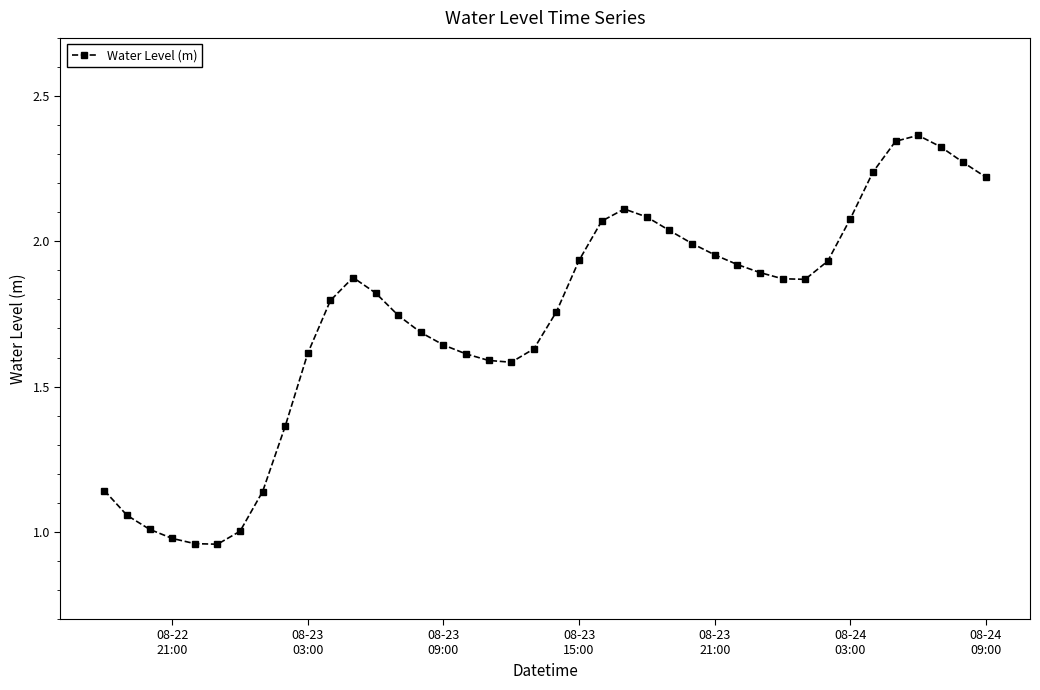

True or false: the data has more than 0 interior local peaks.

True